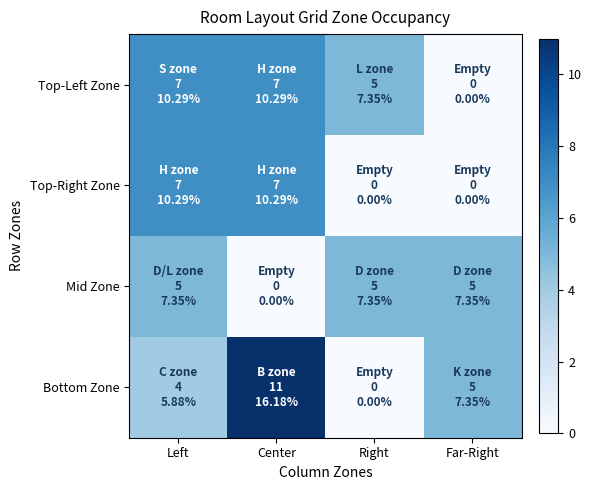

Which has a higher value, Far-Right or Right?

Right